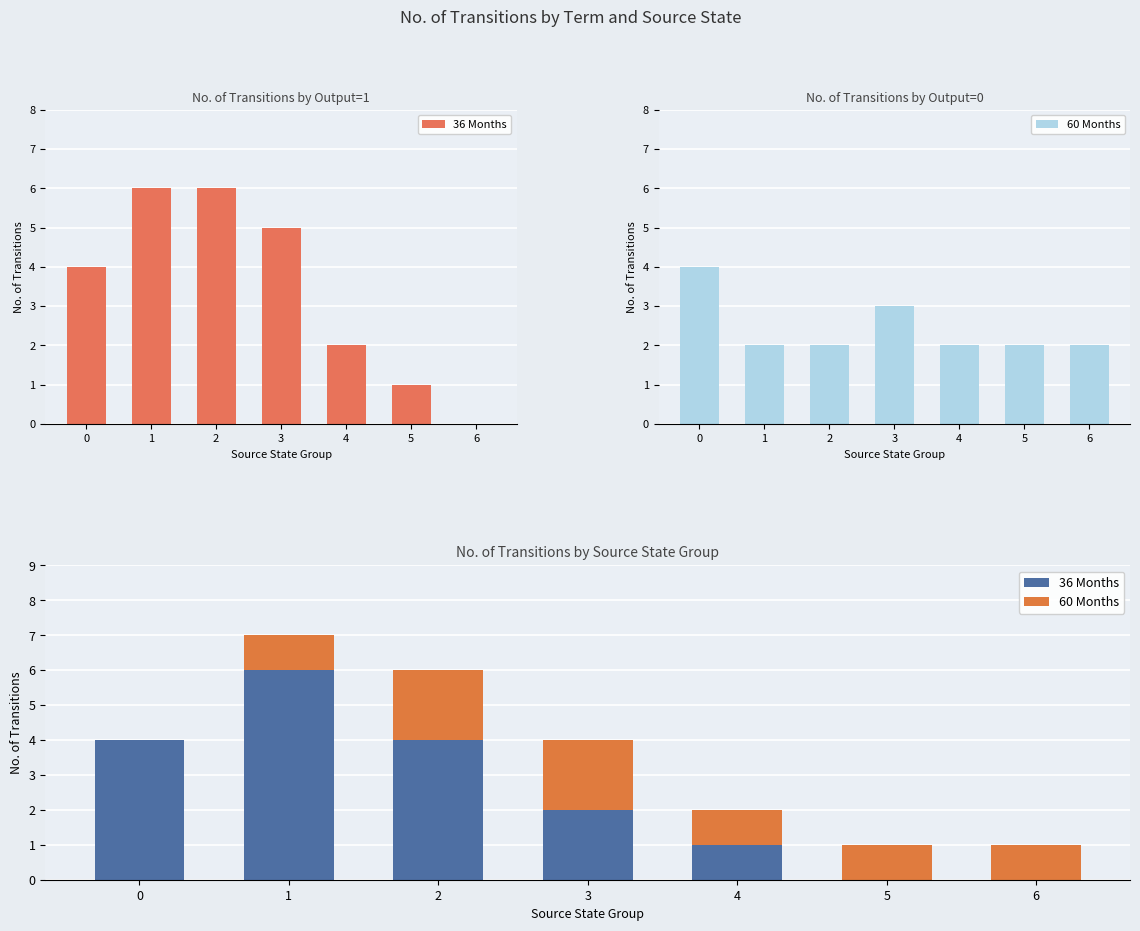

Is the value of 36 Months at 5 greater than the value of 60 Months at 1?

No